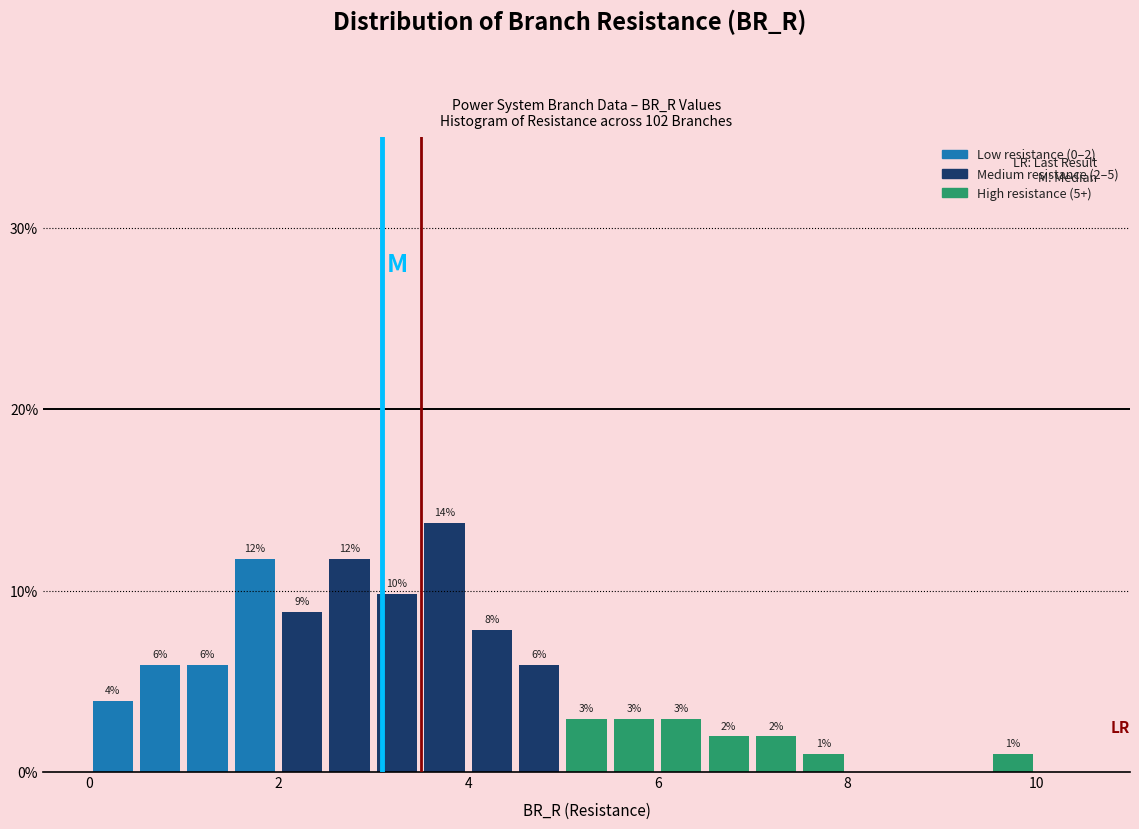

Read against the x-axis, roughly where is the centre of the tallest bar?

3.8